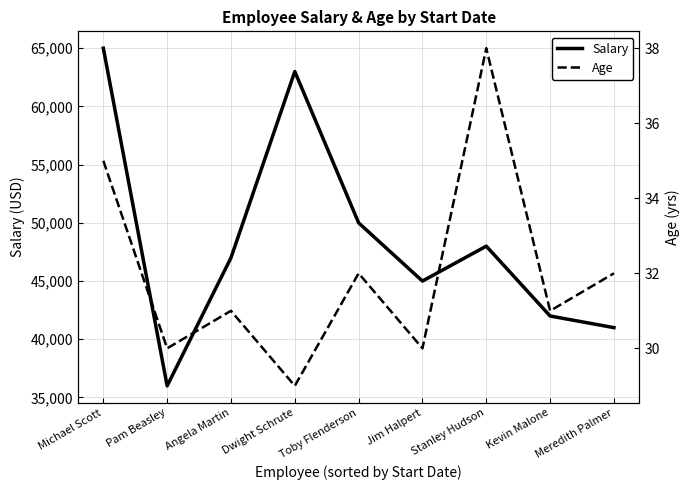

Where is Age nearest to the value 33?

Toby Flenderson